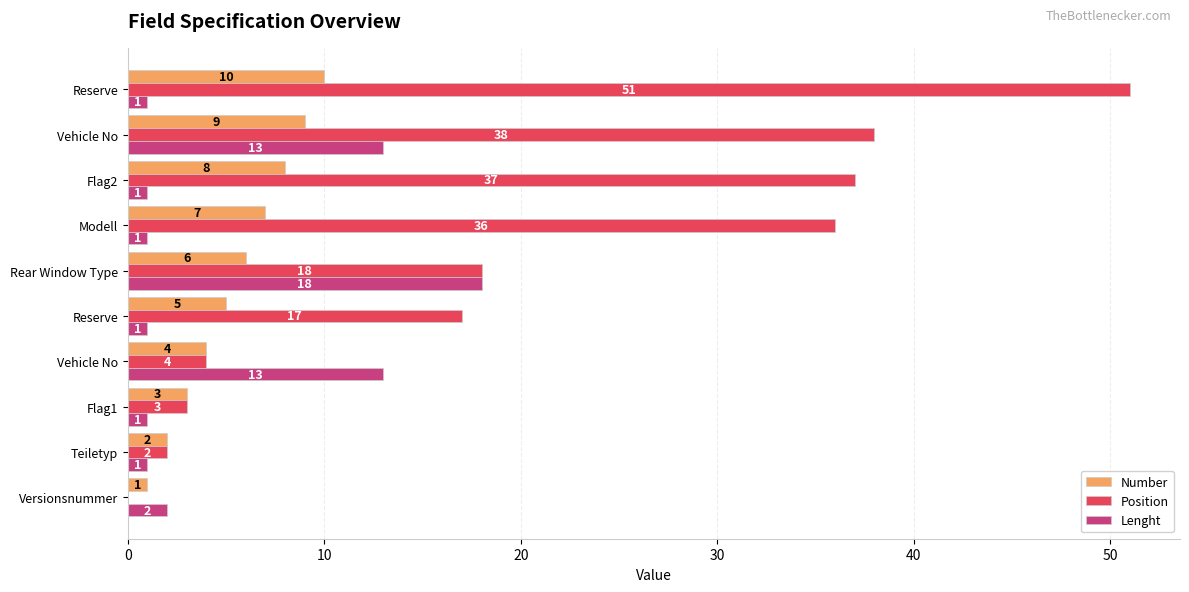

What is the maximum value for Number?

10